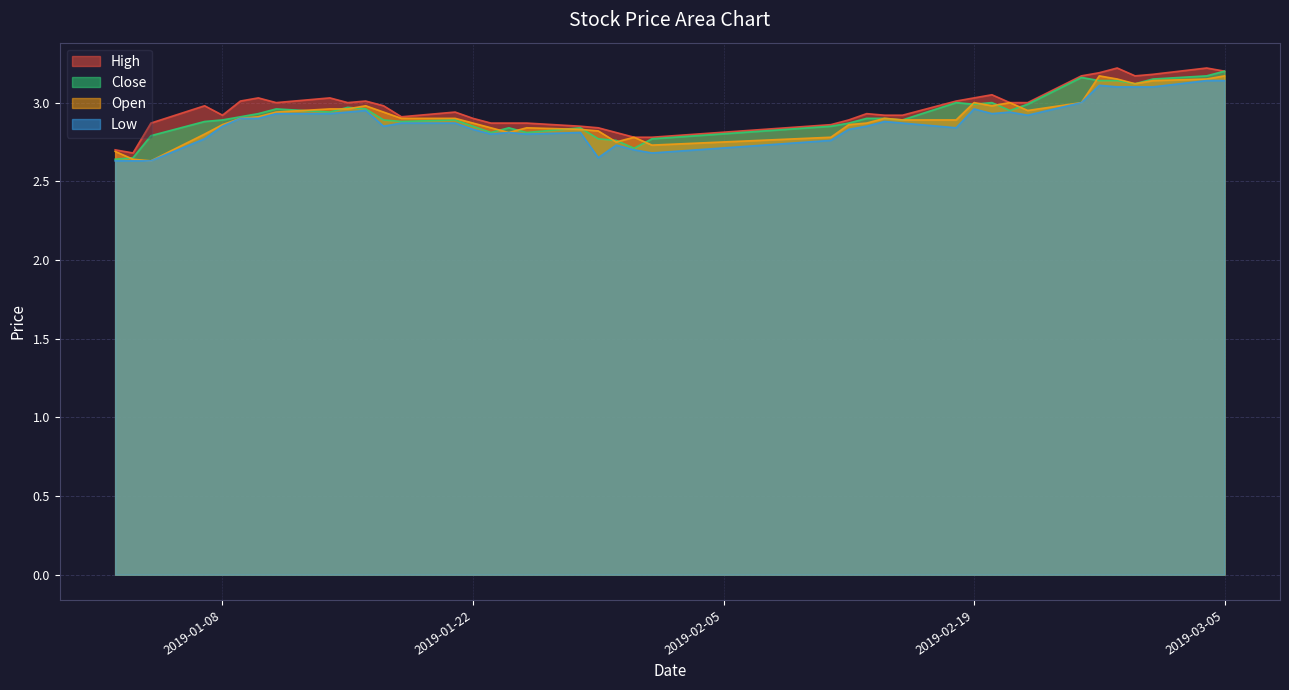

At which category is the sum across all series the highest?

2019-03-05